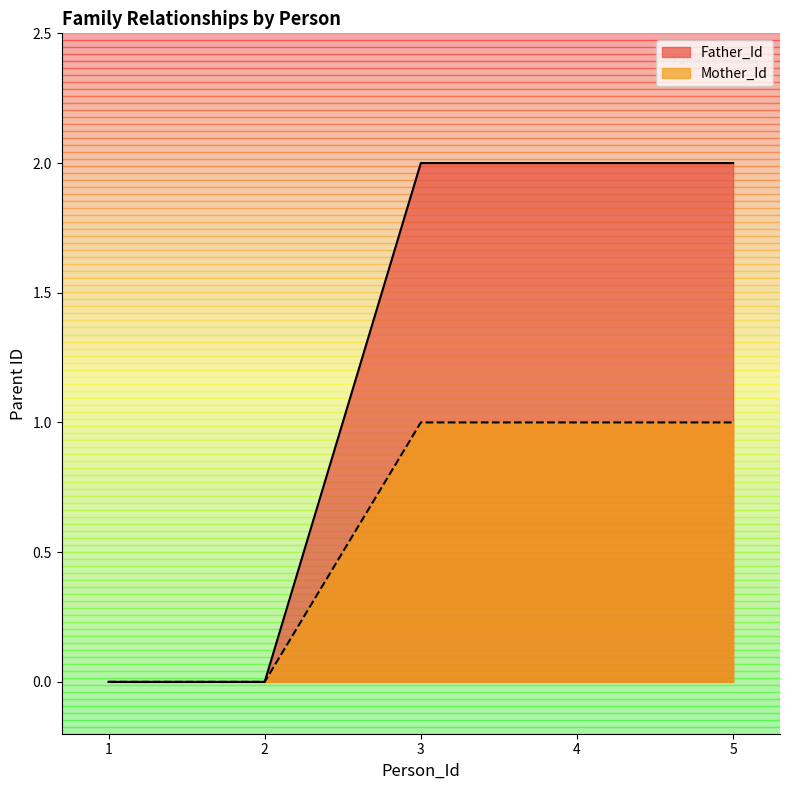

Which label corresponds to the largest value in the chart?

3